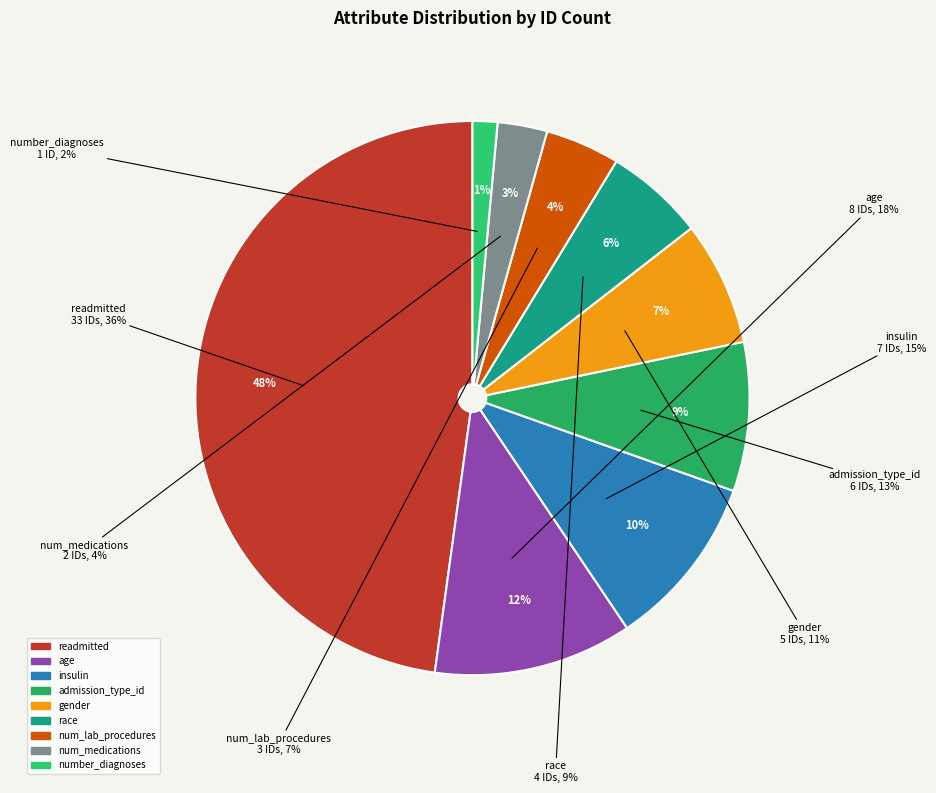

To the nearest percent, what is the difference between the largest and smallest slice percentages?

46%